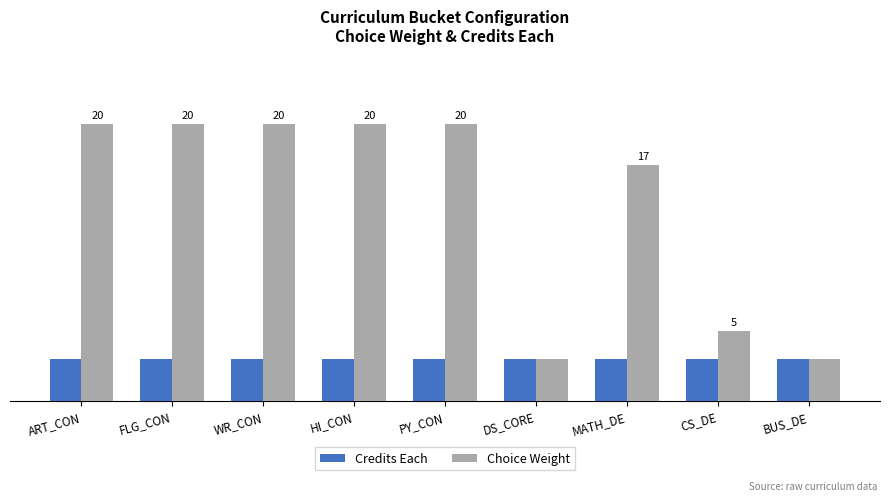

Are the bars horizontal?

No